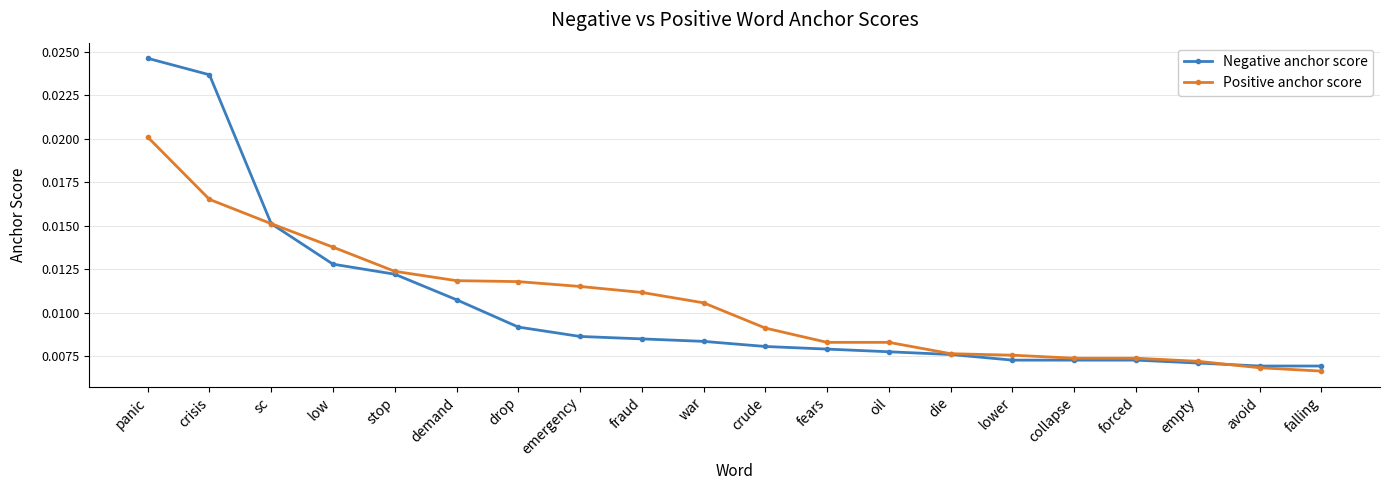

Which category has the highest value across all series?

panic